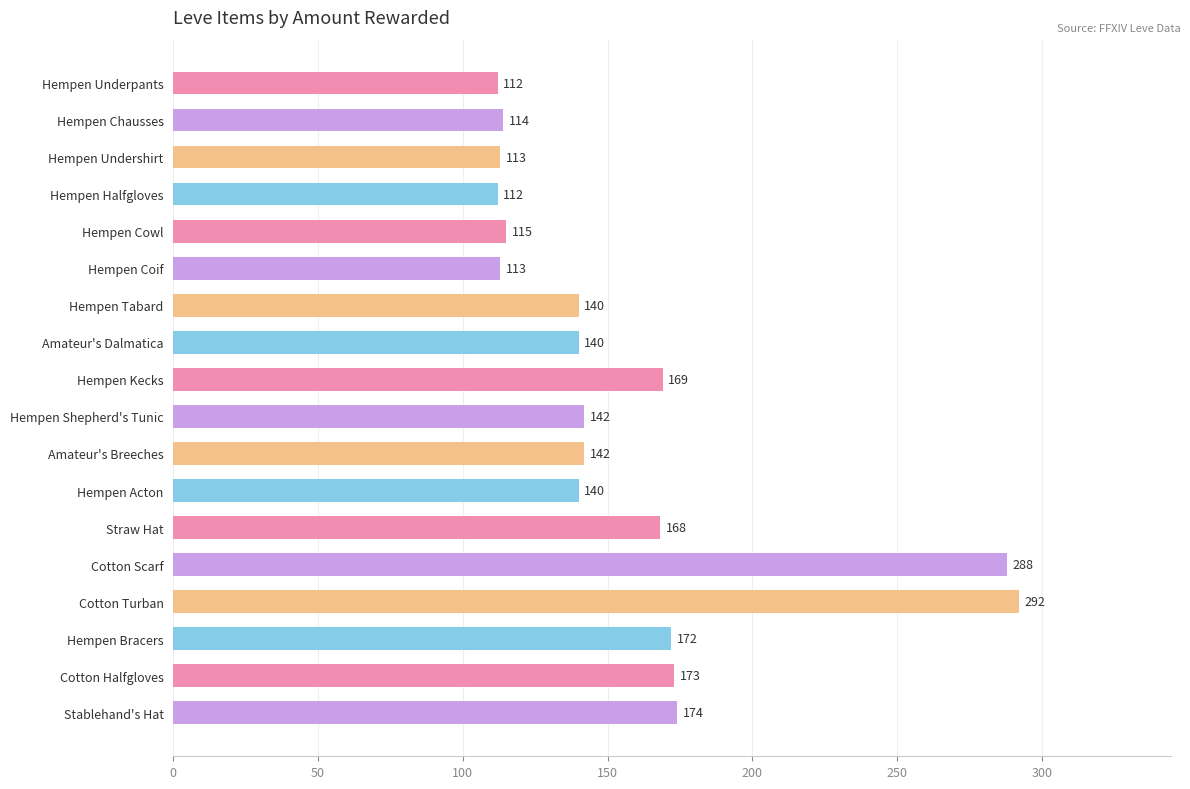

How many categories are shown in the chart?

18